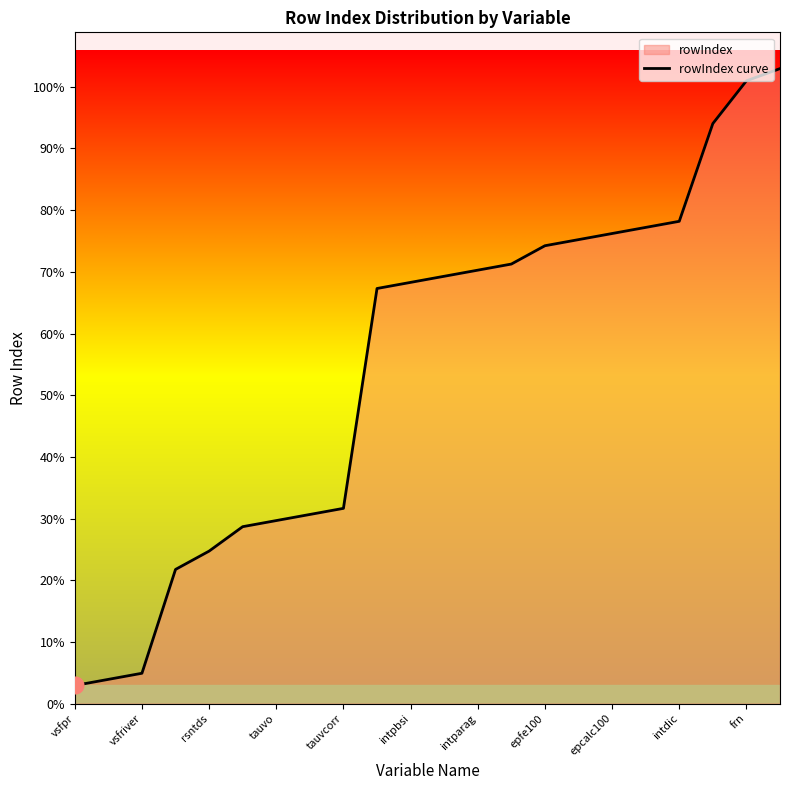

What is the change in value from intparag to frn?

+52.2